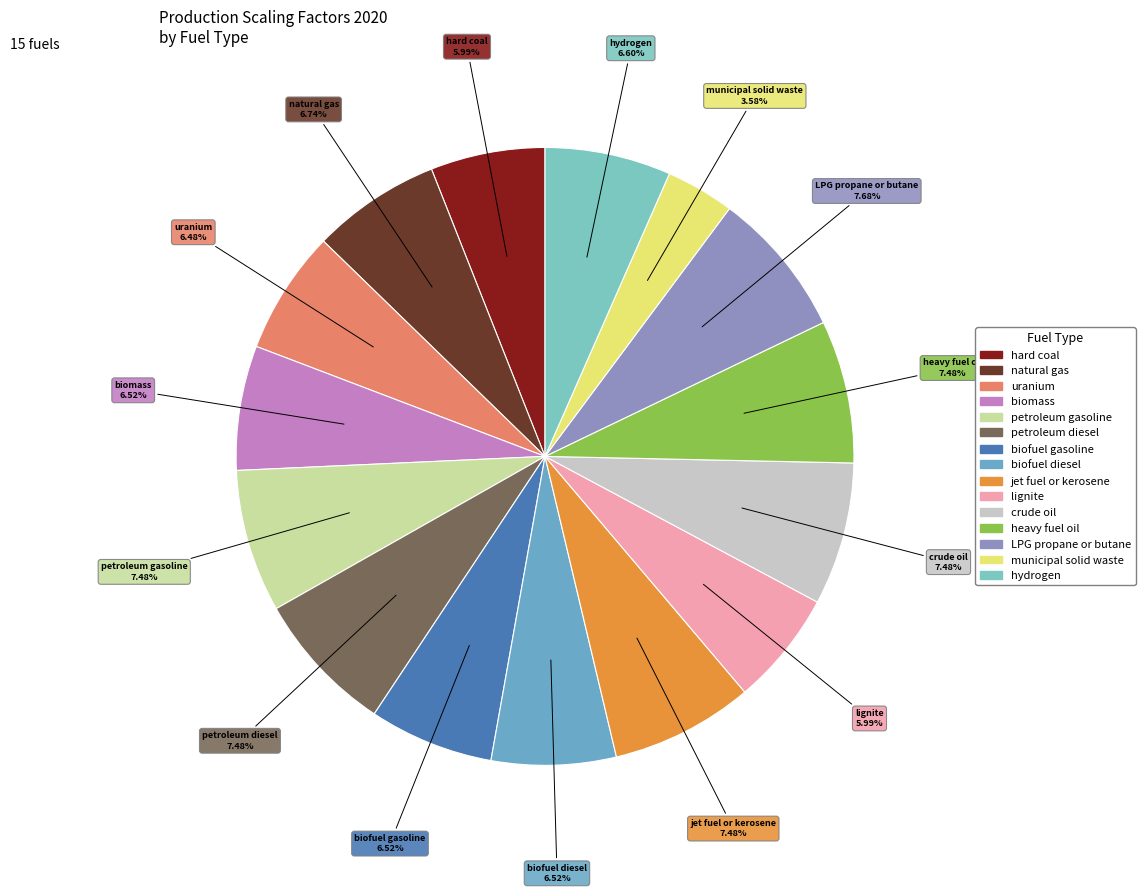

To the nearest percent, what portion does petroleum diesel represent?

7%